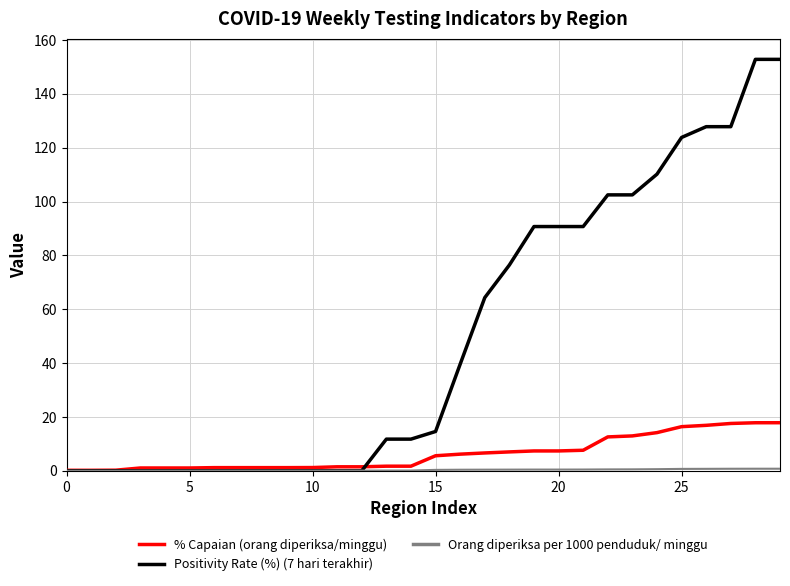

Which series has the largest total across all categories?

Positivity Rate (%) (7 hari terakhir)